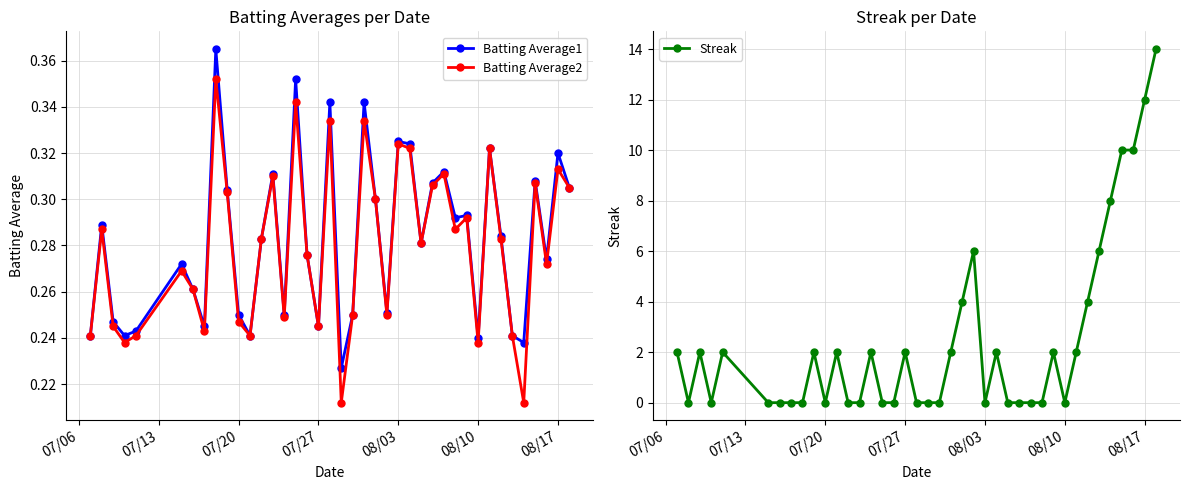

What are all the series names shown in the legend?

Batting Average1, Batting Average2, Streak